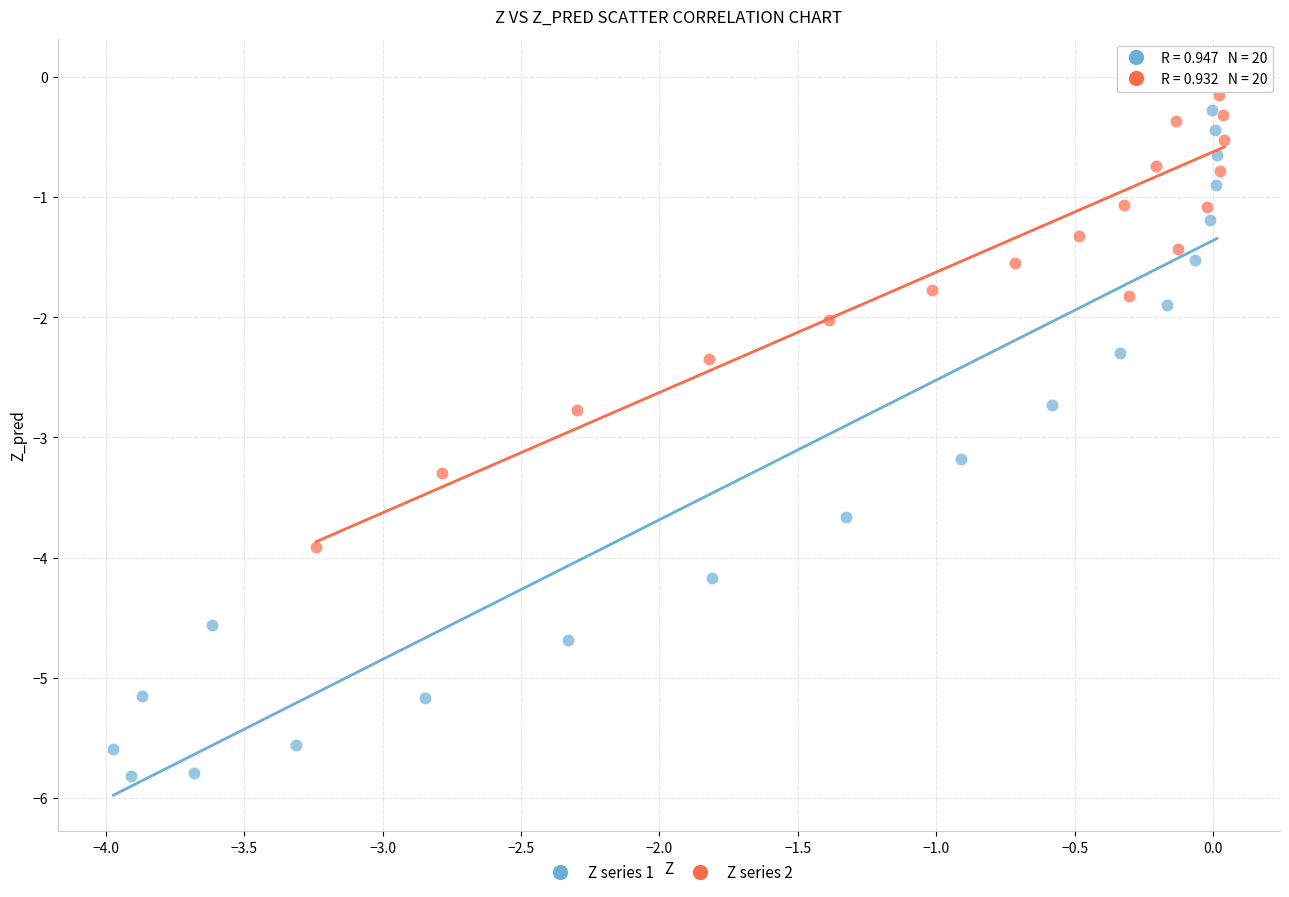

What are all the series names shown in the legend?

Z series 1, Z series 2